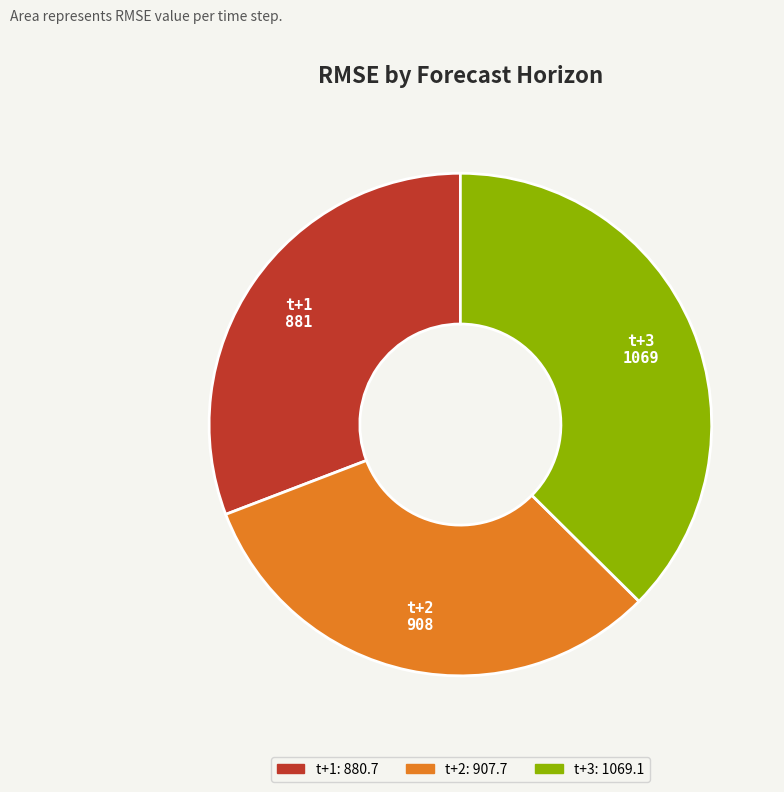

Is it true that t+2 is 19% of the pie?

False